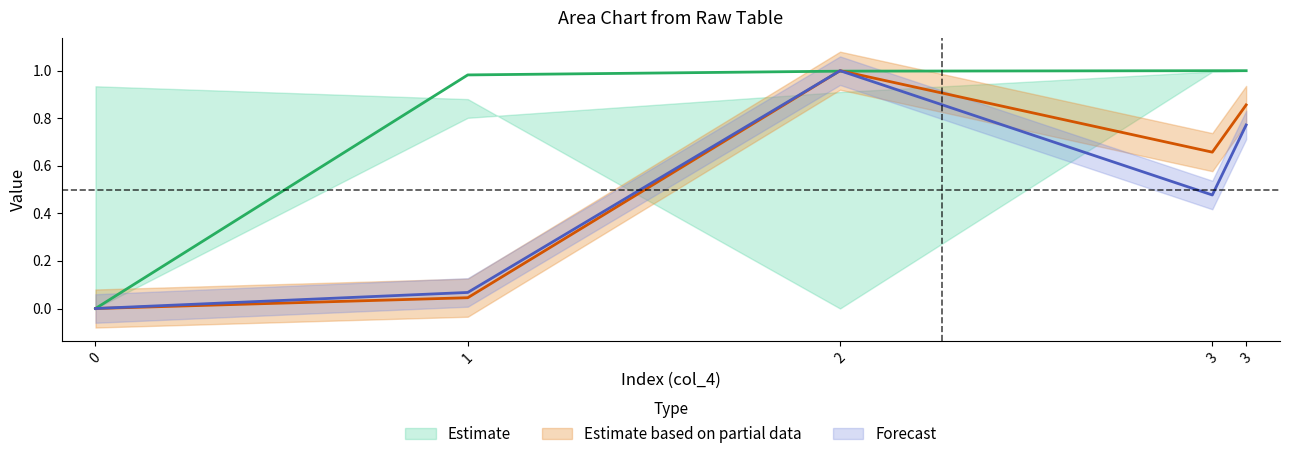

How many lines are shown in the chart?

3